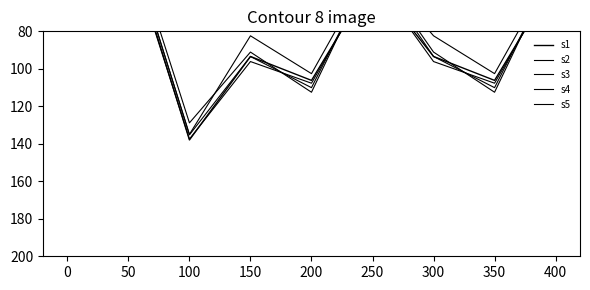

Which label corresponds to the largest value in the chart?

100